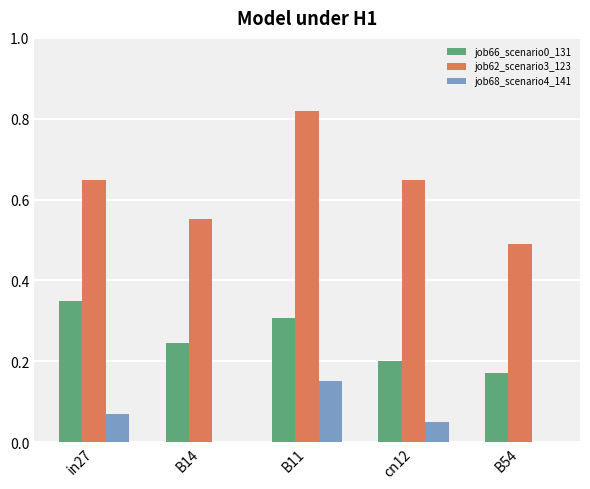

The value of job66_scenario0_131 at B14 is 0.2. True or false?

True